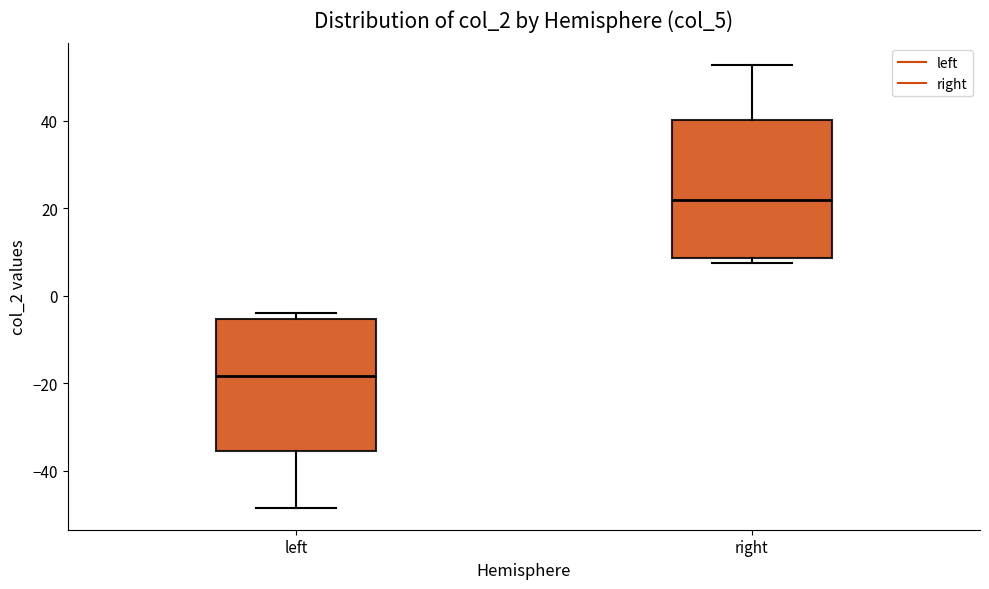

Reading left to right, transcribe this box plot: for each box, give where its median line is, the range the box spans, and where its two whiskers end, as read against the y-axis. The values are not printed on the chart, so give them approximately, as read against the axis.

left: median -18, box -36 to -6, whiskers -48 to -4
right: median 22, box 8 to 40, whiskers 8 (just below the box's lower edge) to 52